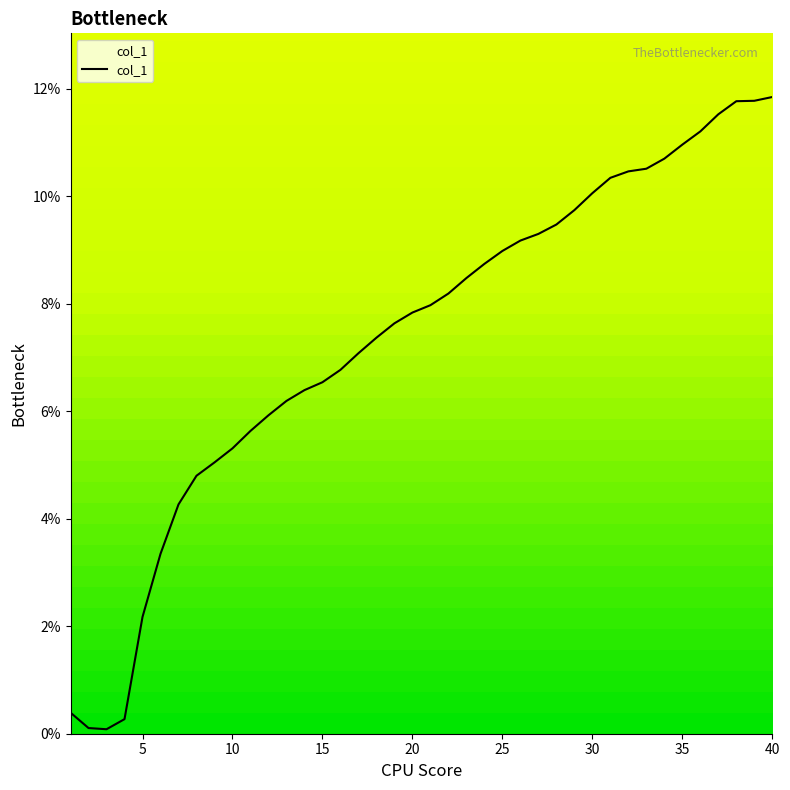

Does the chart have visible grid lines?

No